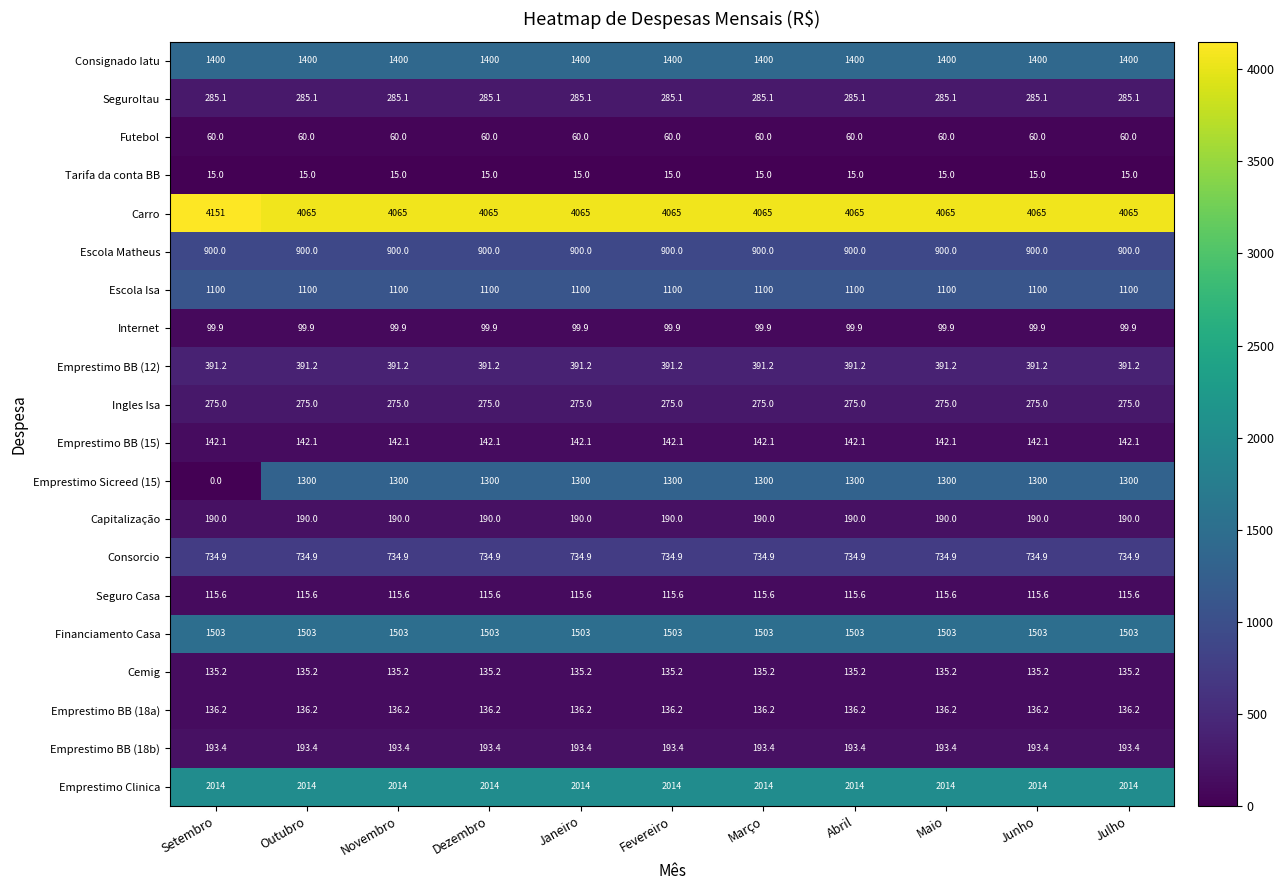

Which series has the widest spread of values?

Emprestimo Sicreed (15)